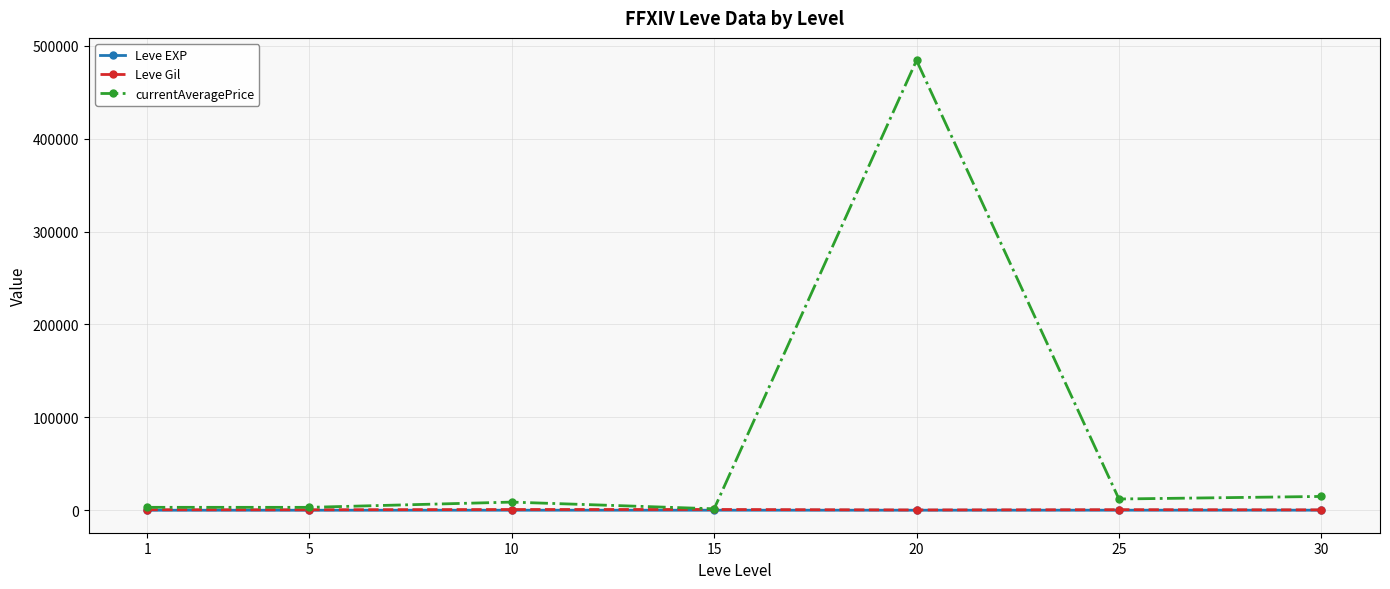

What is the approximate value of currentAveragePrice at 25?

12085.2